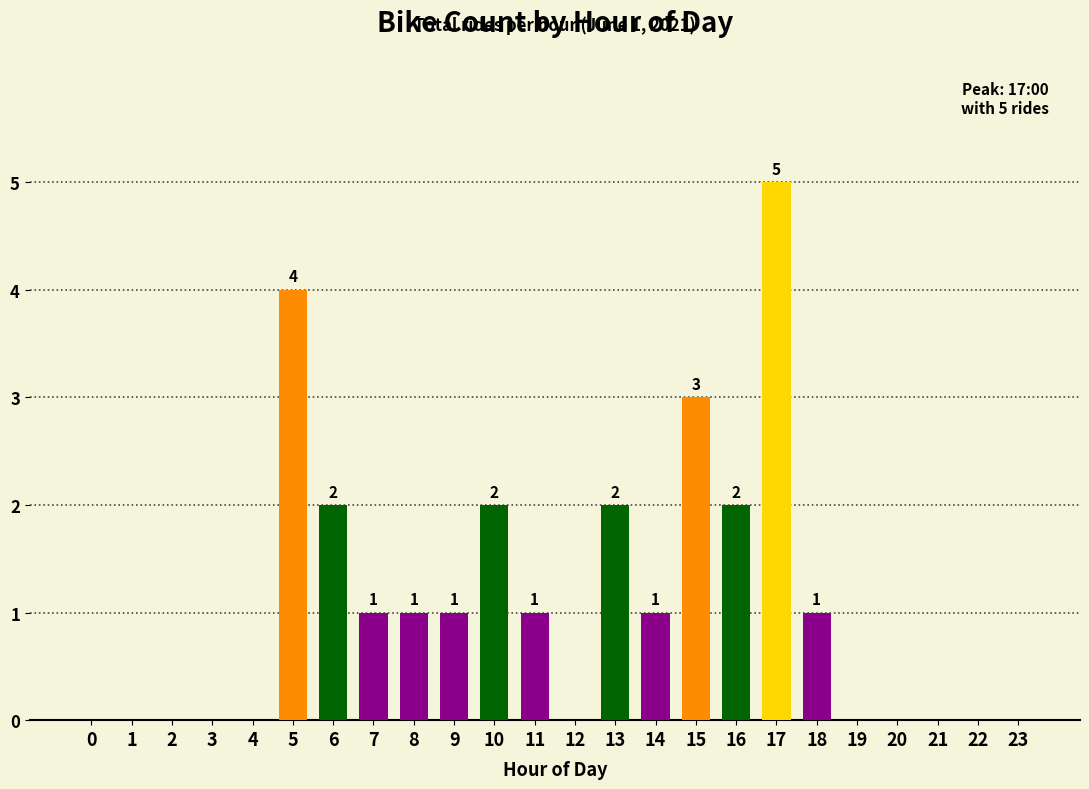

Are the bars horizontal?

No